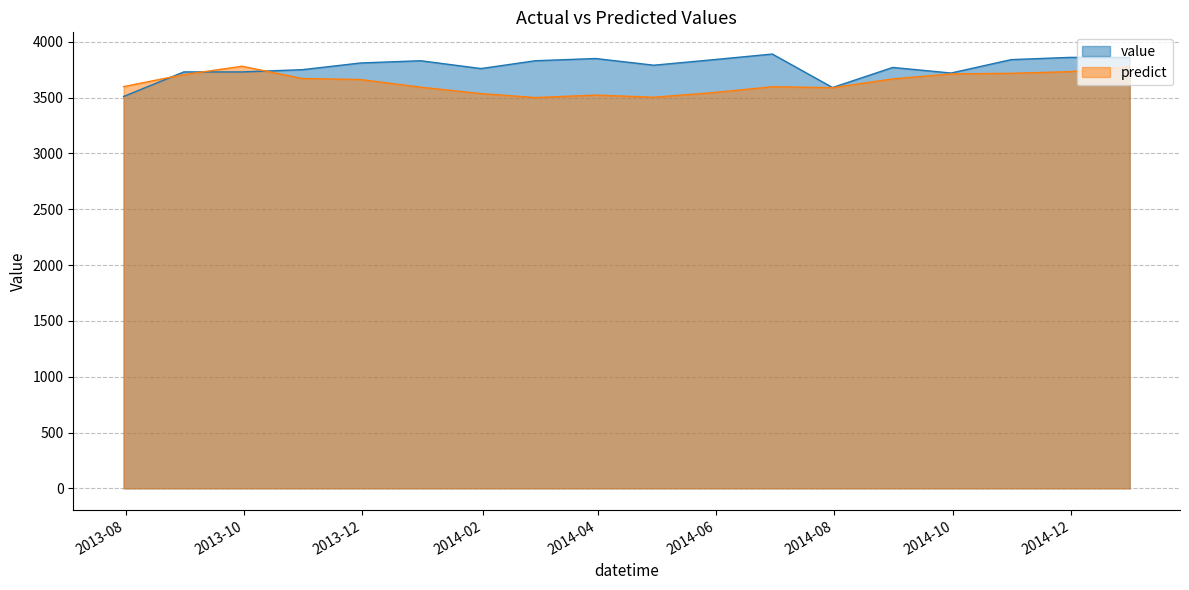

True or false: value and predict cross at least once.

True